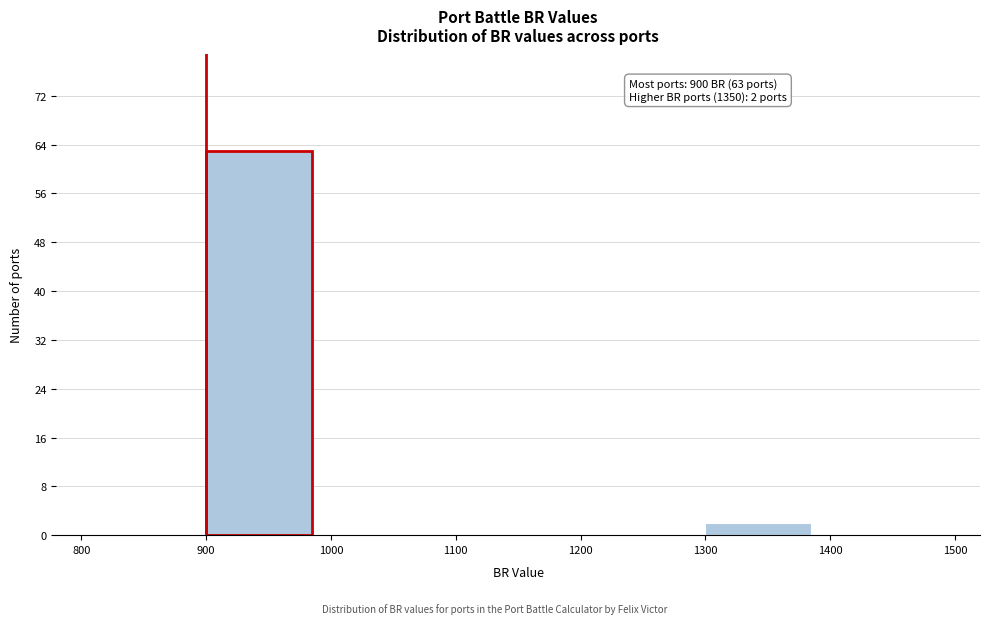

Over which range of the x-axis is the bar tallest?

900 to 1000